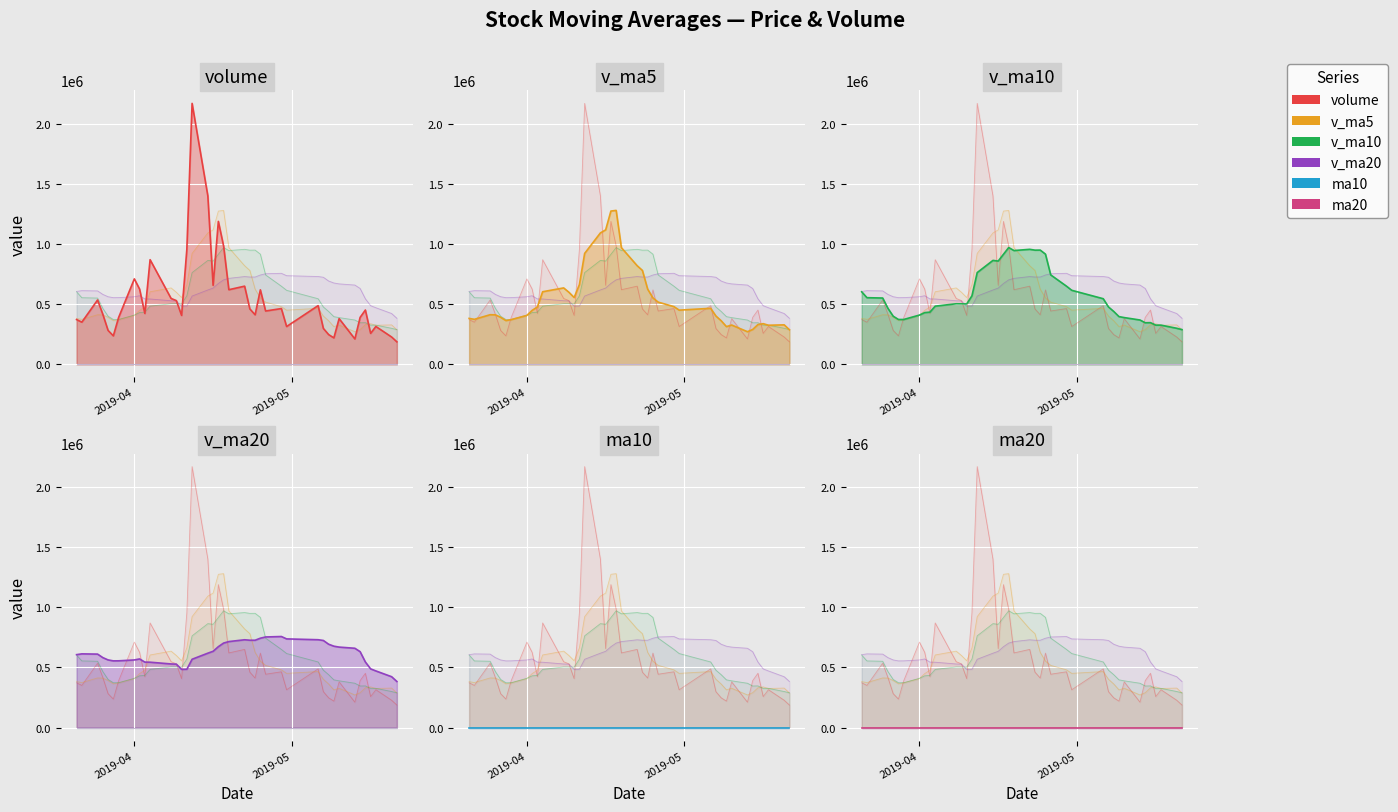

What is the value of the v_ma5 point at the 25th from the left?

922583.3